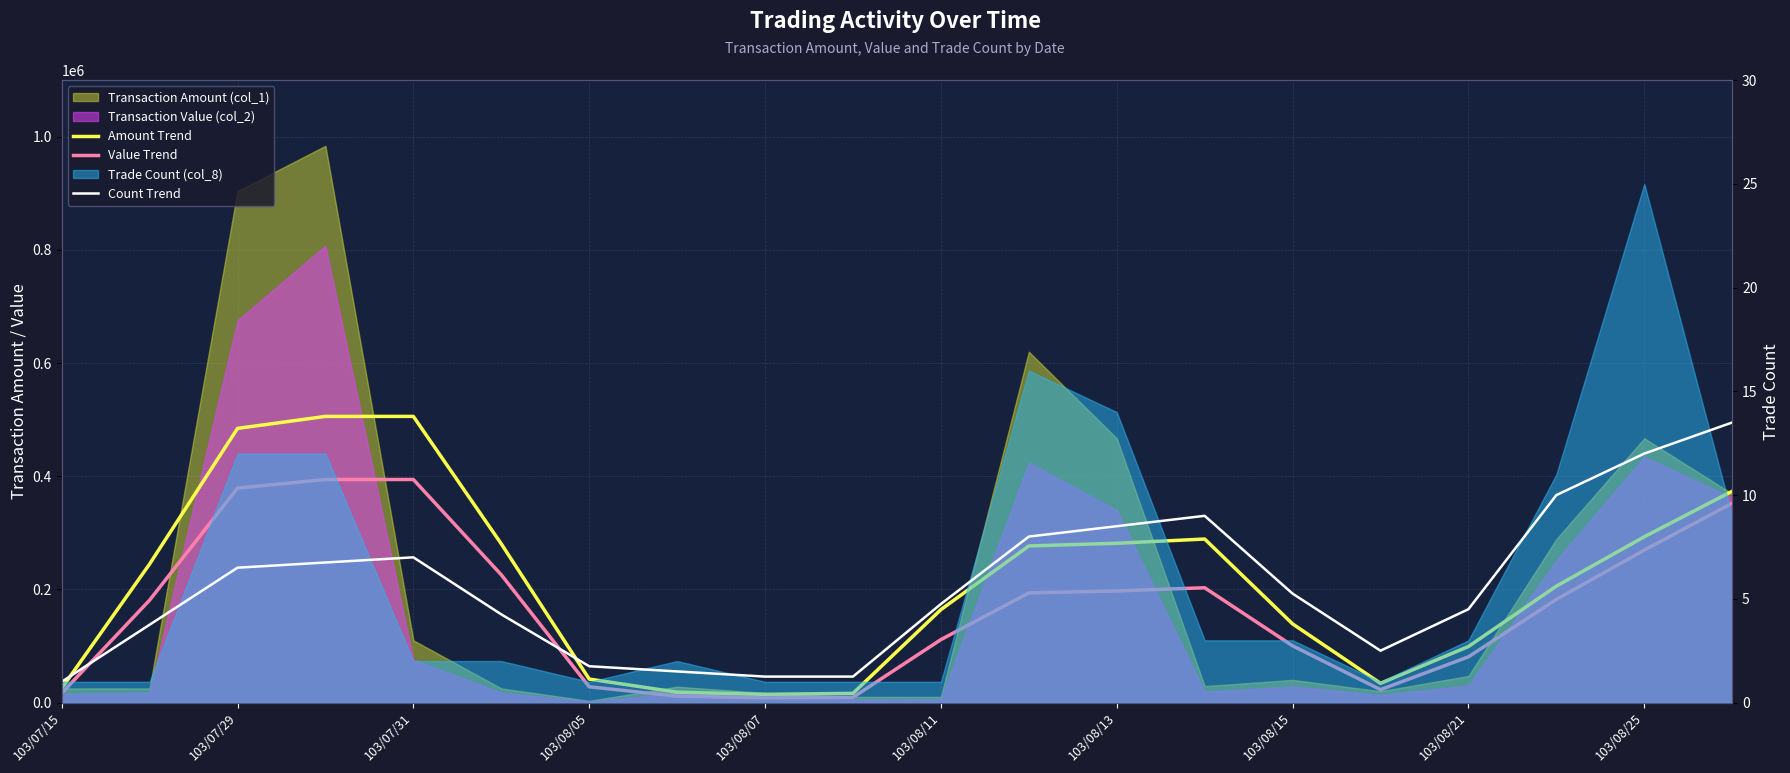

Read the Value Trend value at 103/08/13.

197235.0